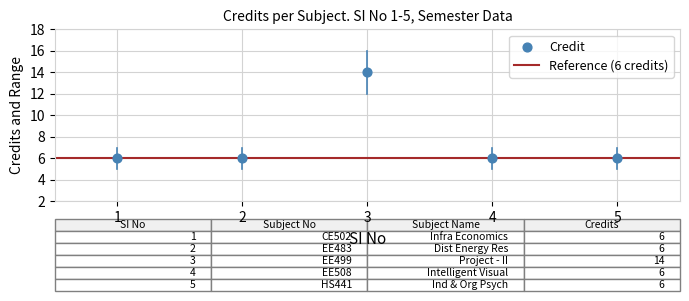

What is the range of X values (max minus min)?

4